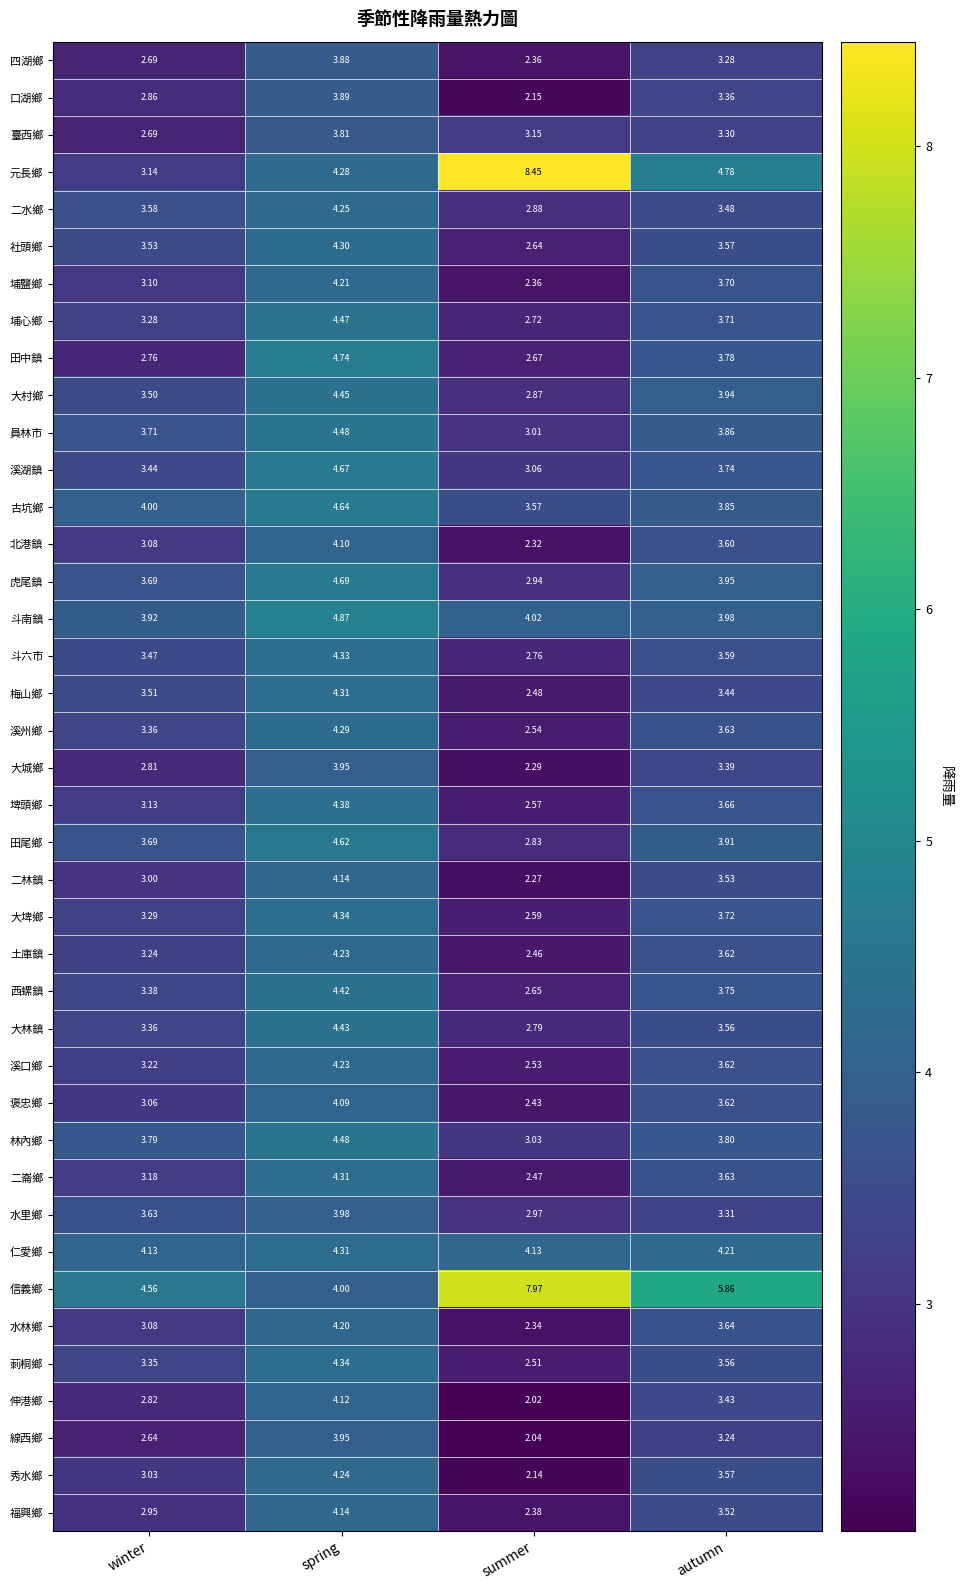

Which series changed the most between winter and autumn?

元長鄉